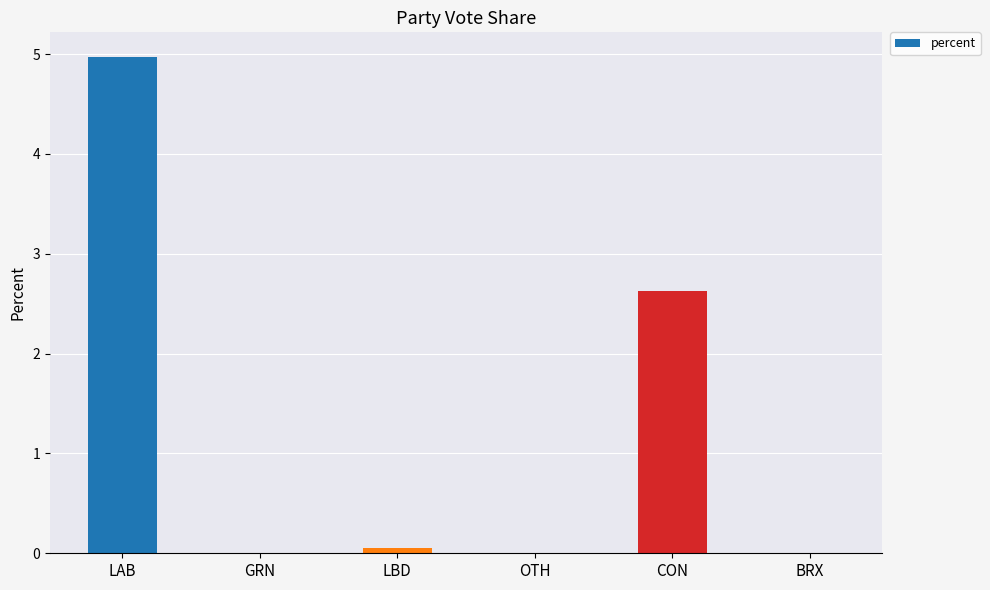

Read the value at LAB.

5.0